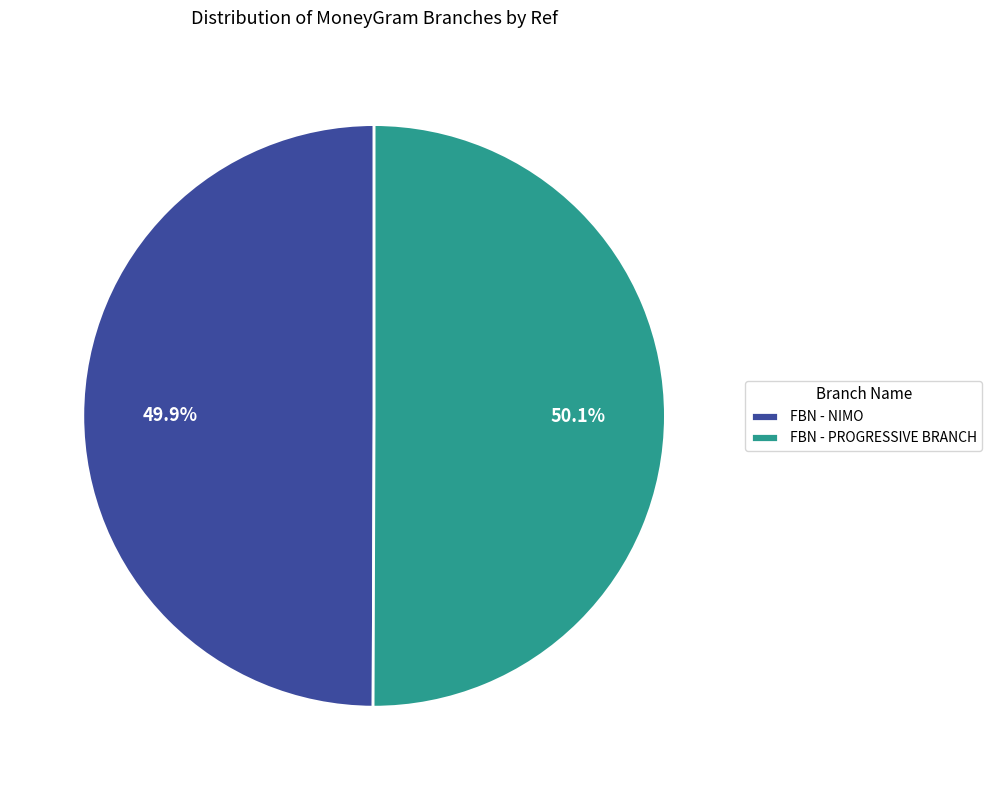

Do FBN - NIMO and FBN - PROGRESSIVE BRANCH together represent more than half of the pie?

Yes